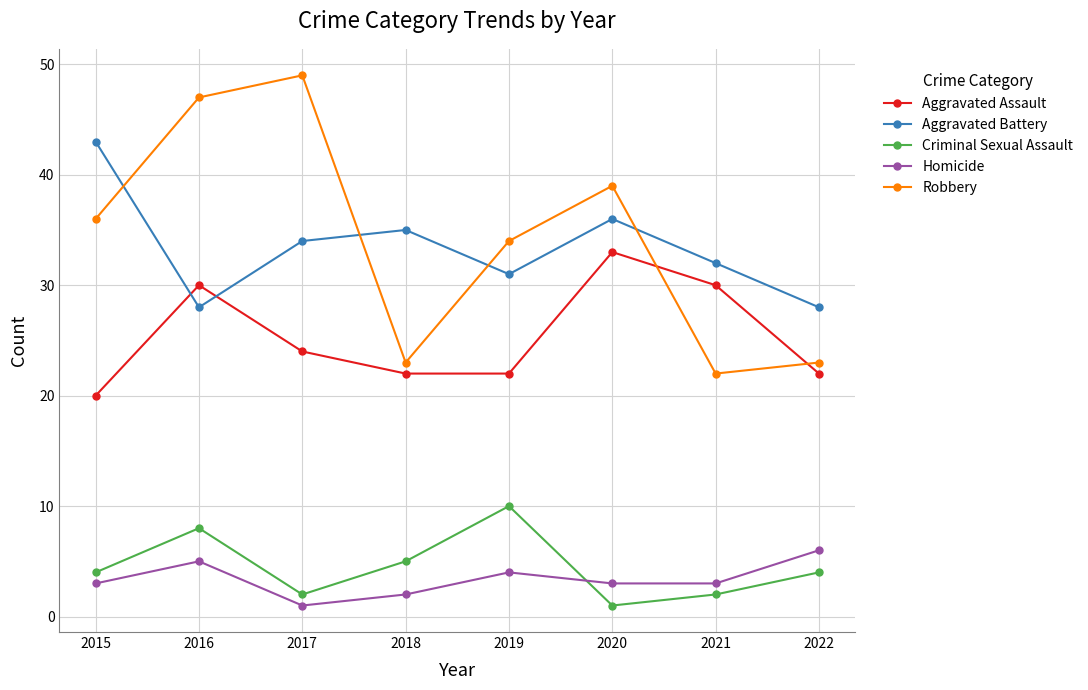

How many categories are shown in the chart?

8